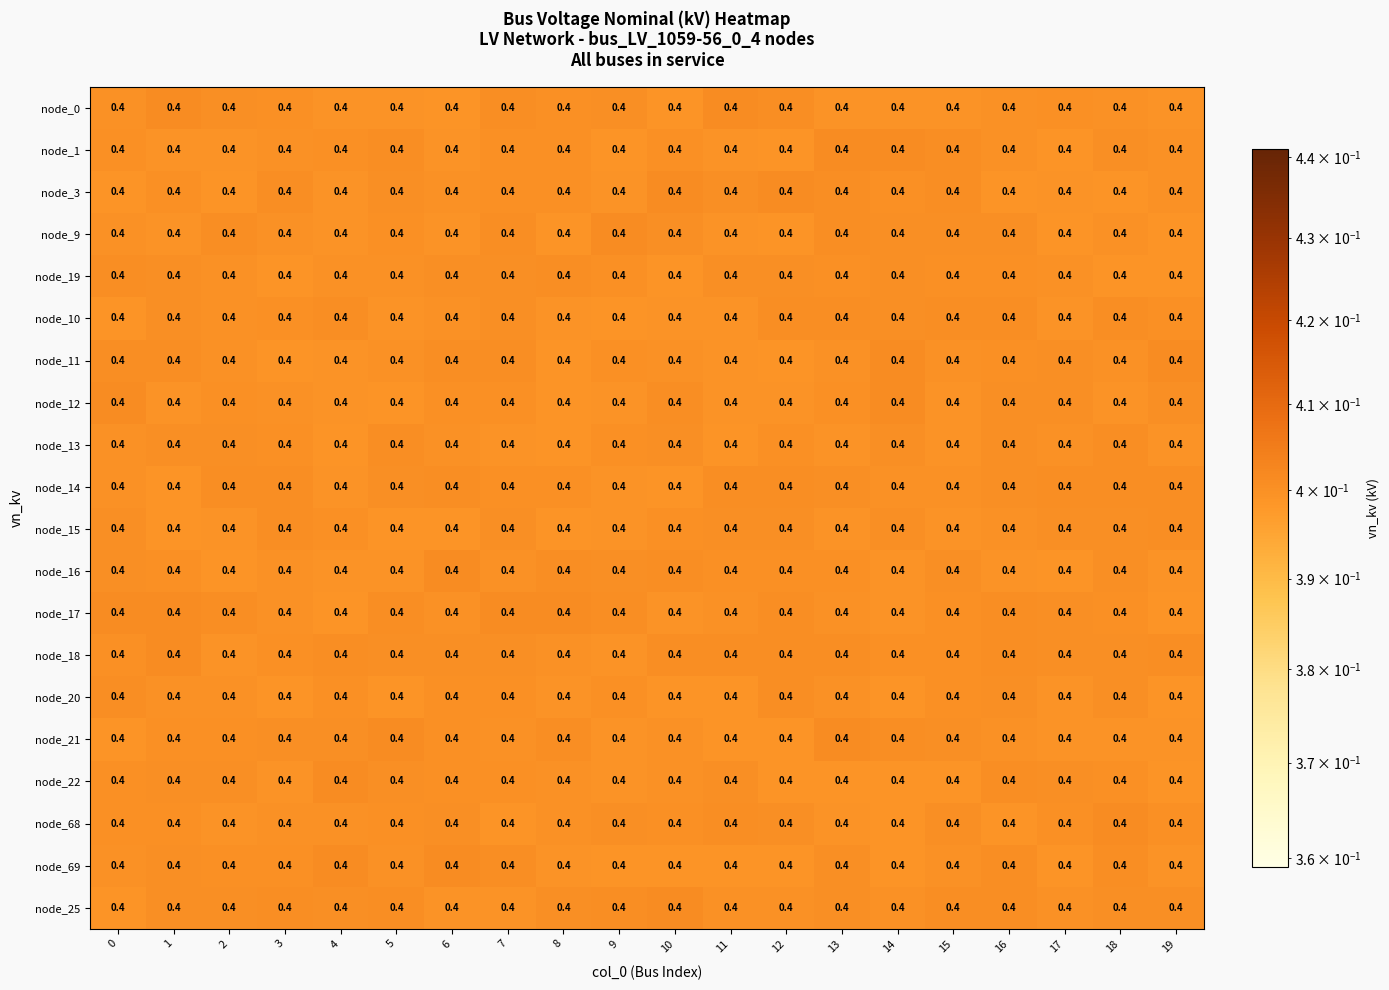

Is it true that node_17 equals 0.5 at 2?

False